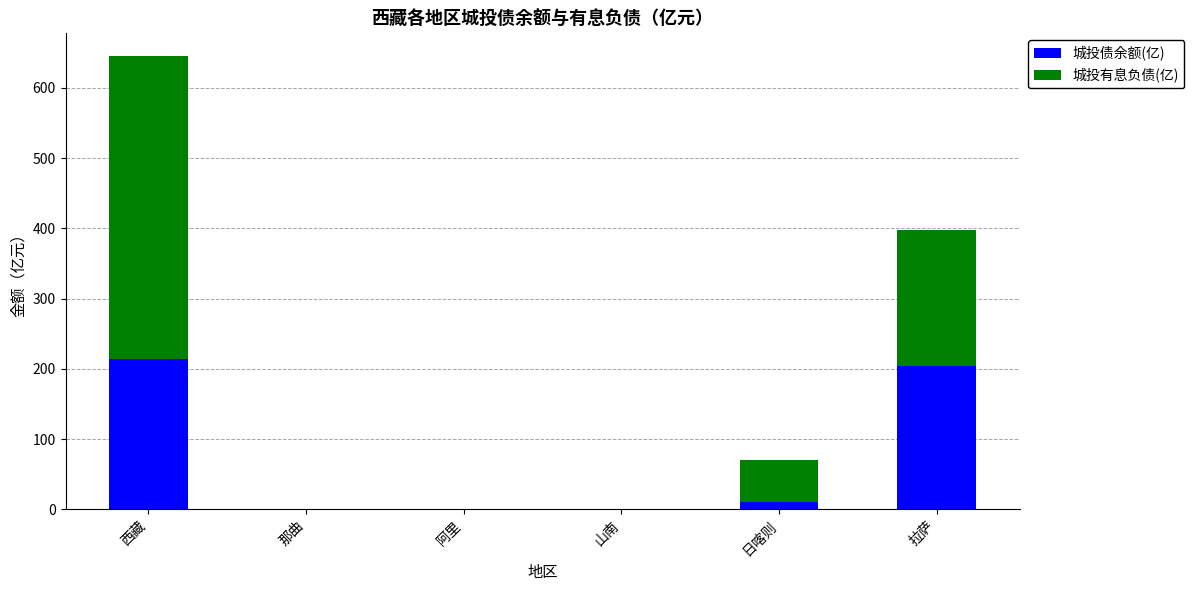

What is the total value across all series at 拉萨?

397.3